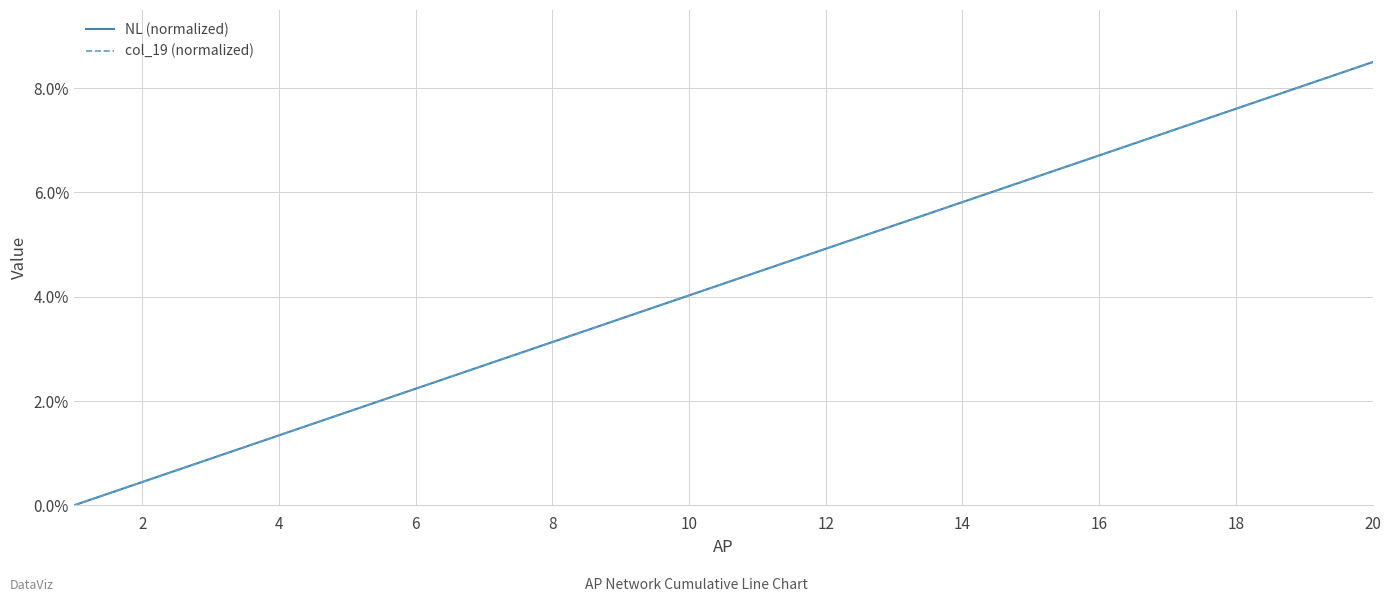

Is this an area chart (filled region under the line)?

No